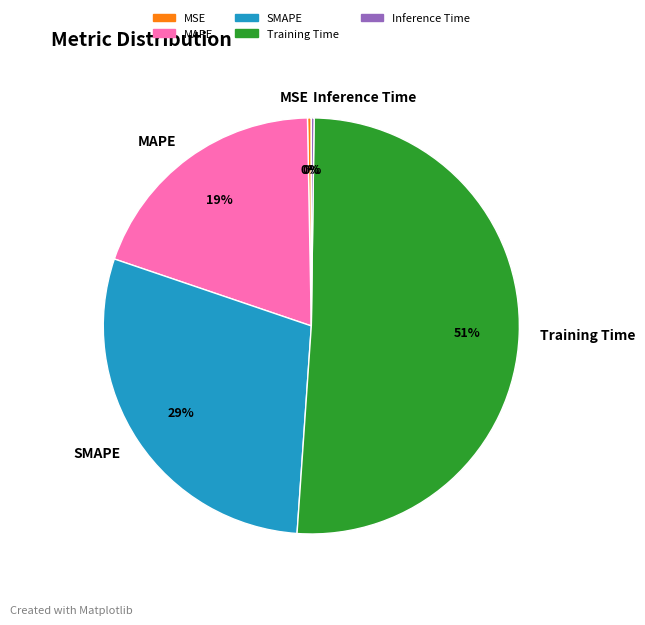

Is there any slice that represents more than half of the pie?

Yes